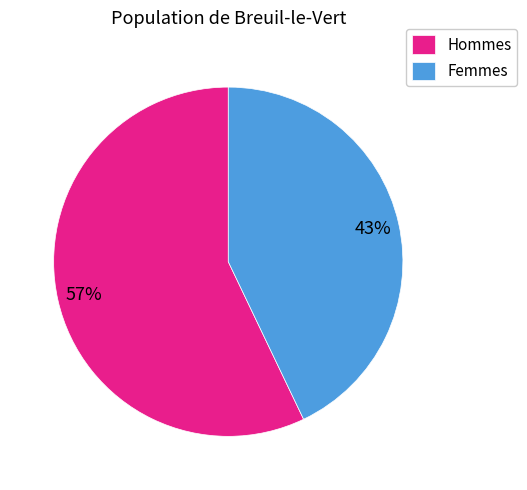

The Femmes slice represents 43% of the pie. True or false?

True